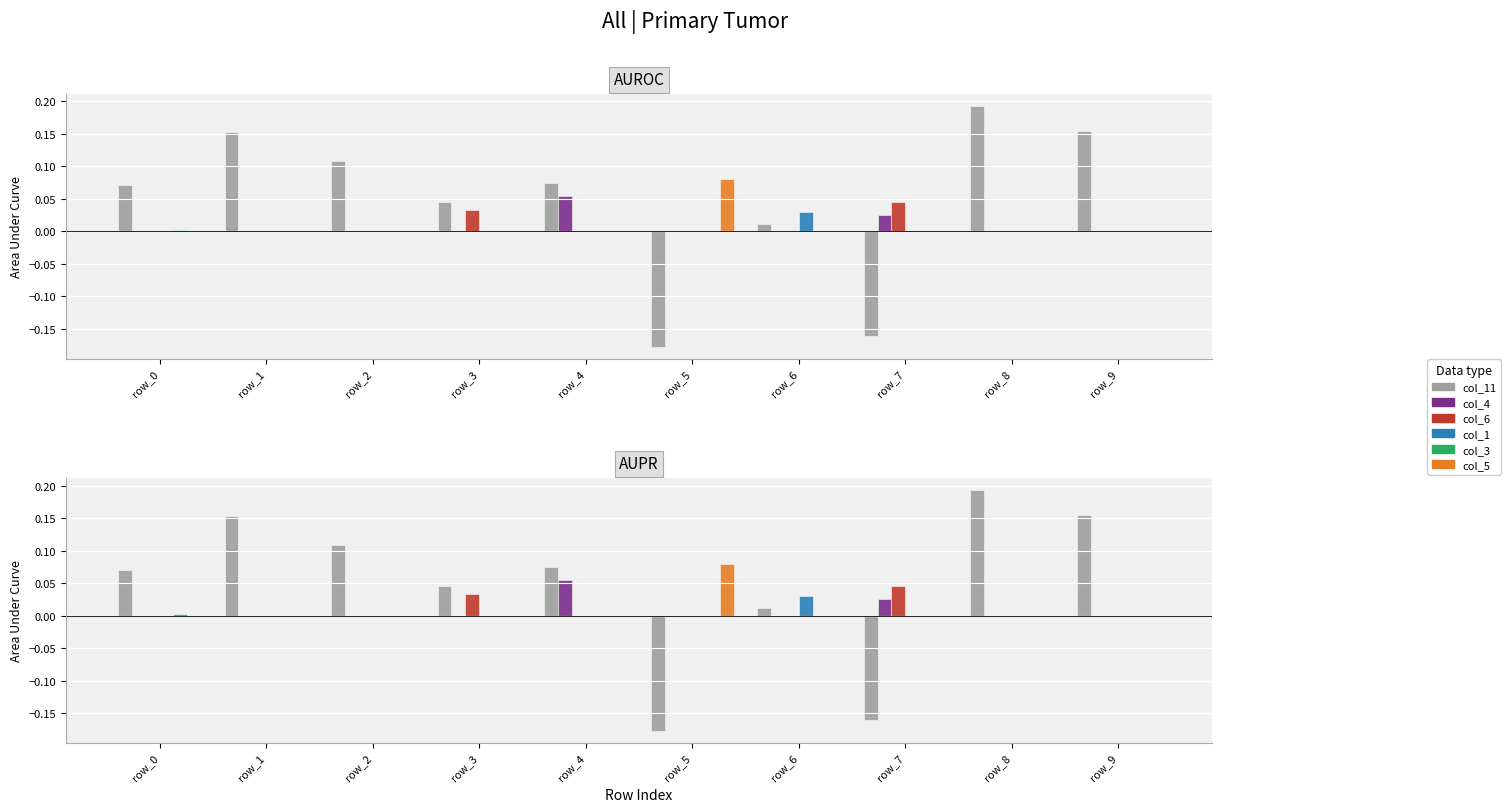

Which series has the largest total across all categories?

col_11